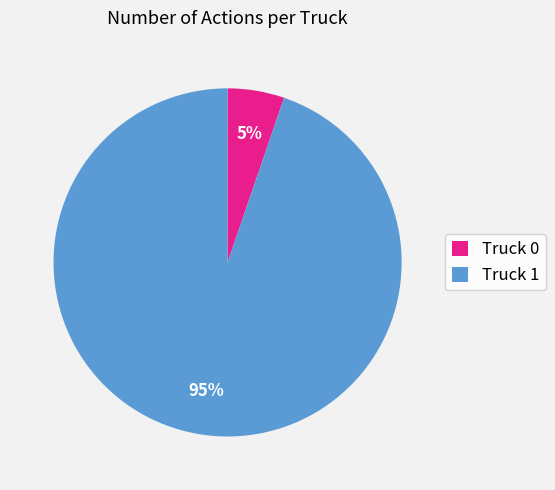

Which slice is the largest?

Truck 1